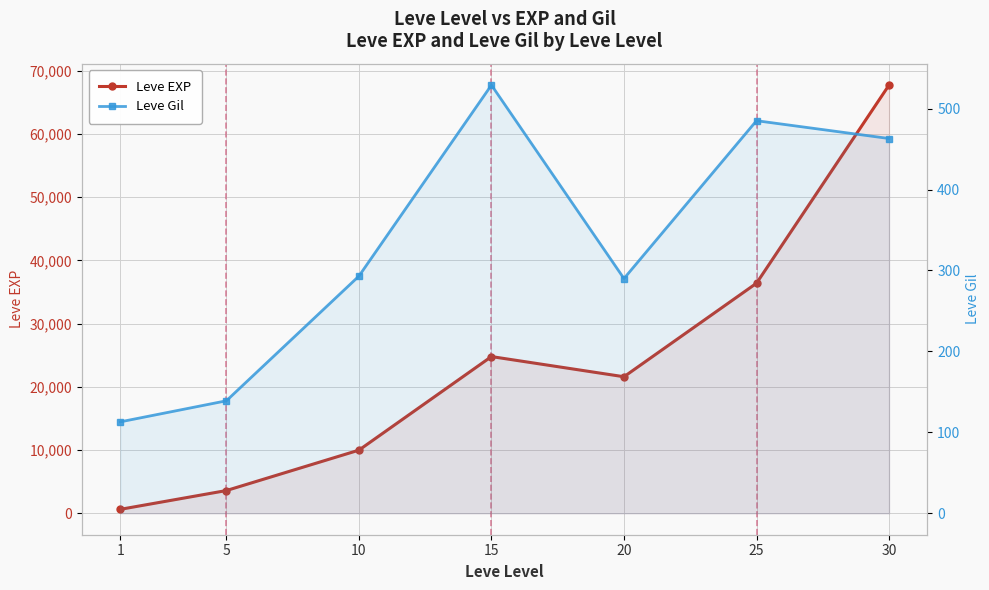

True or false: Leve EXP and Leve Gil cross at least once.

False